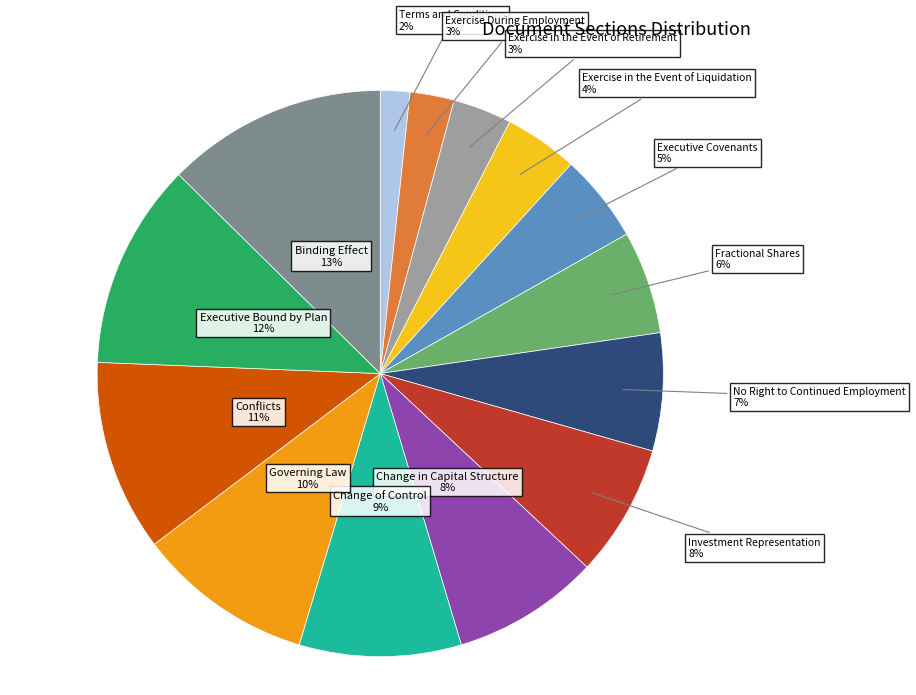

Rank the categories by value from lowest to highest.

Terms and Conditions, Exercise During Employment, Exercise in the Event of Retirement, Exercise in the Event of Liquidation, Executive Covenants, Fractional Shares, No Right to Continued Employment, Investment Representation, Change in Capital Structure, Change of Control, Governing Law, Conflicts, Executive Bound by Plan, Binding Effect